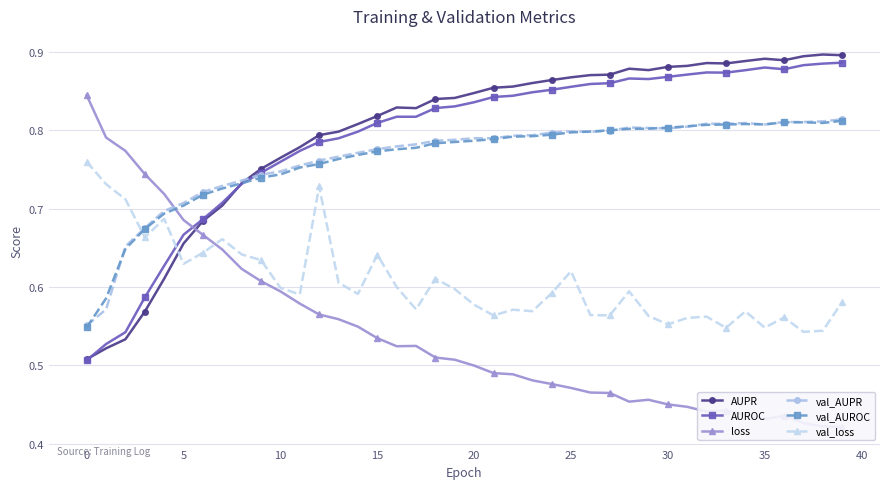

How many interior local valleys does the val_loss series have?

12